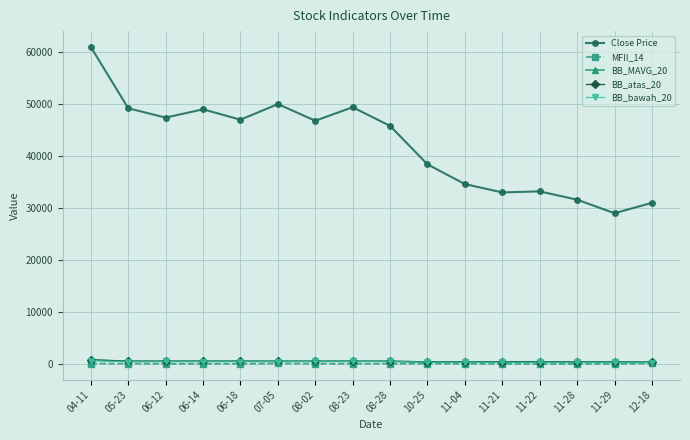

Is the value of MFII_14 at 07-05 greater than the value of Close Price at 06-14?

No